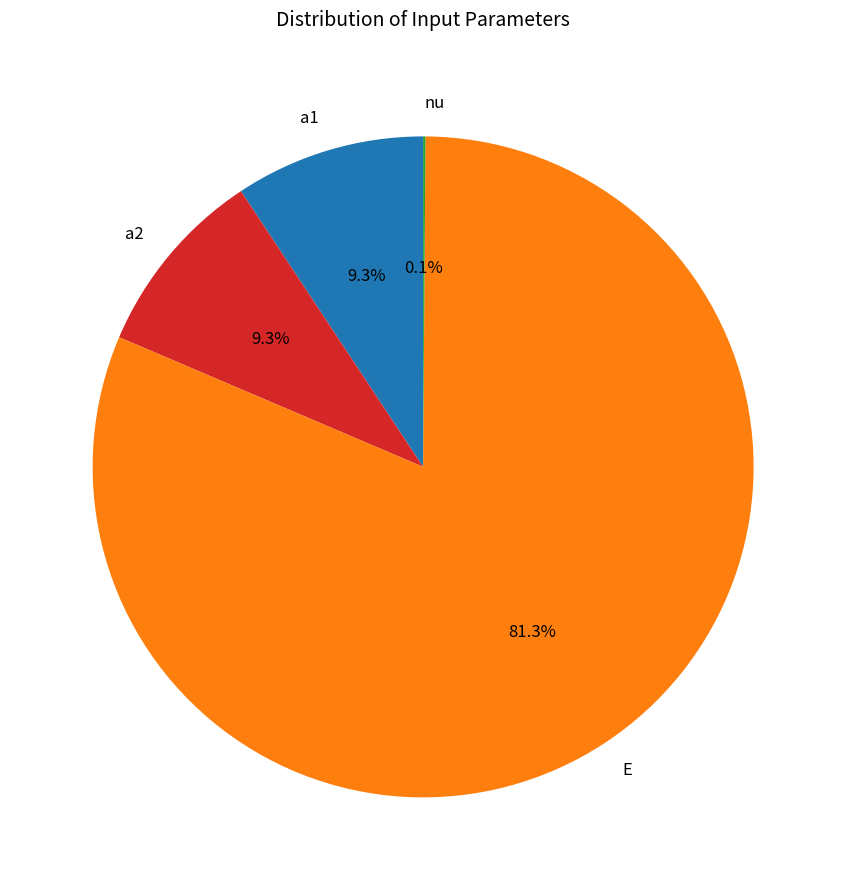

Approximately how many times larger is the value at a2 compared to a1?

1.0